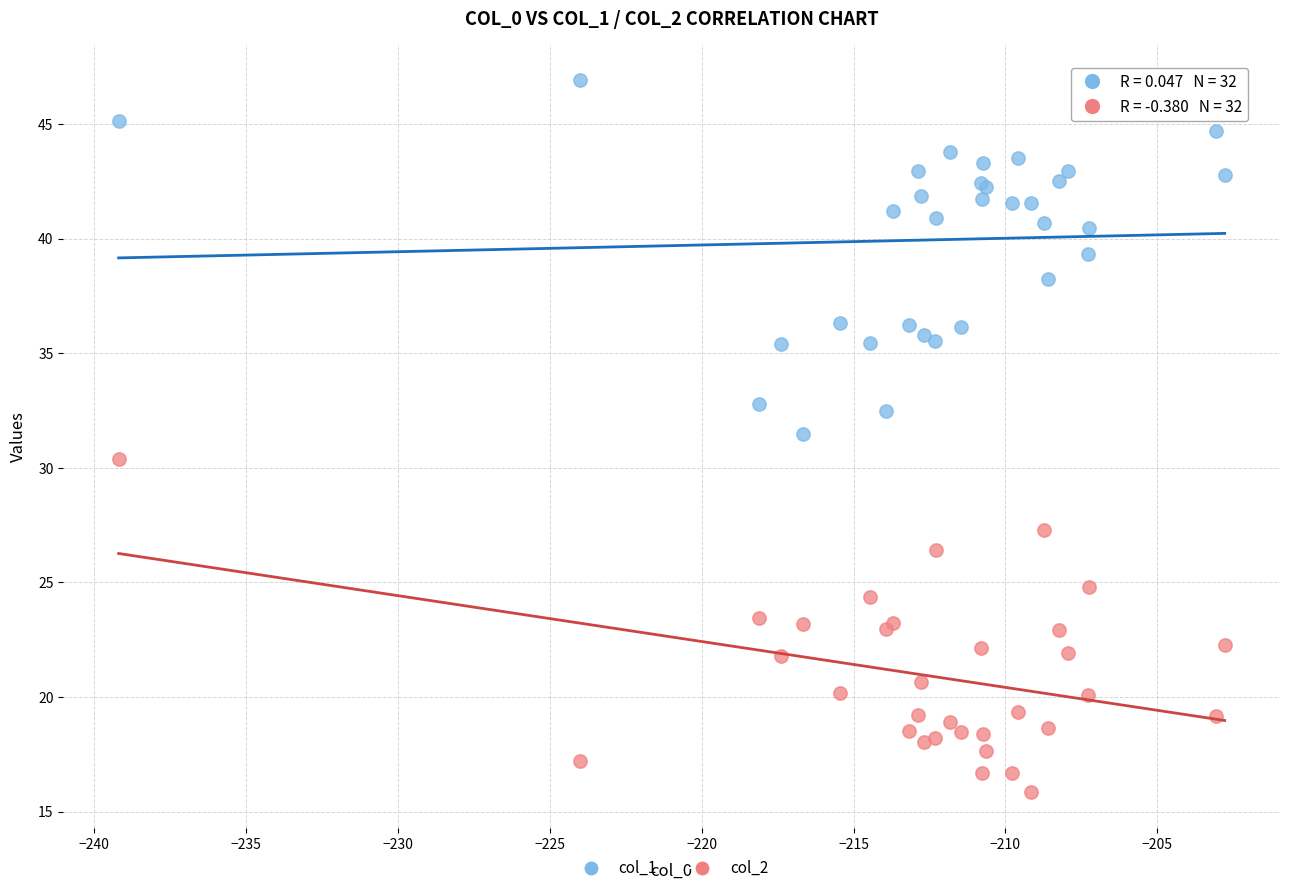

Which series has the largest Y range (max minus min)?

col_1